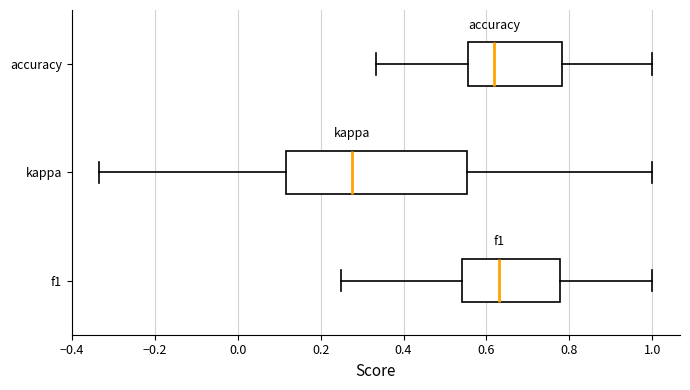

Which box has the furthest to the left median line?

kappa